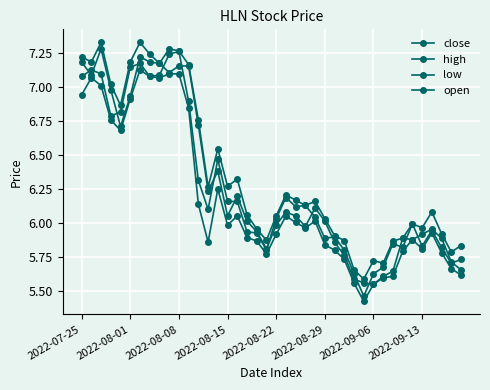

How many lines are shown in the chart?

4